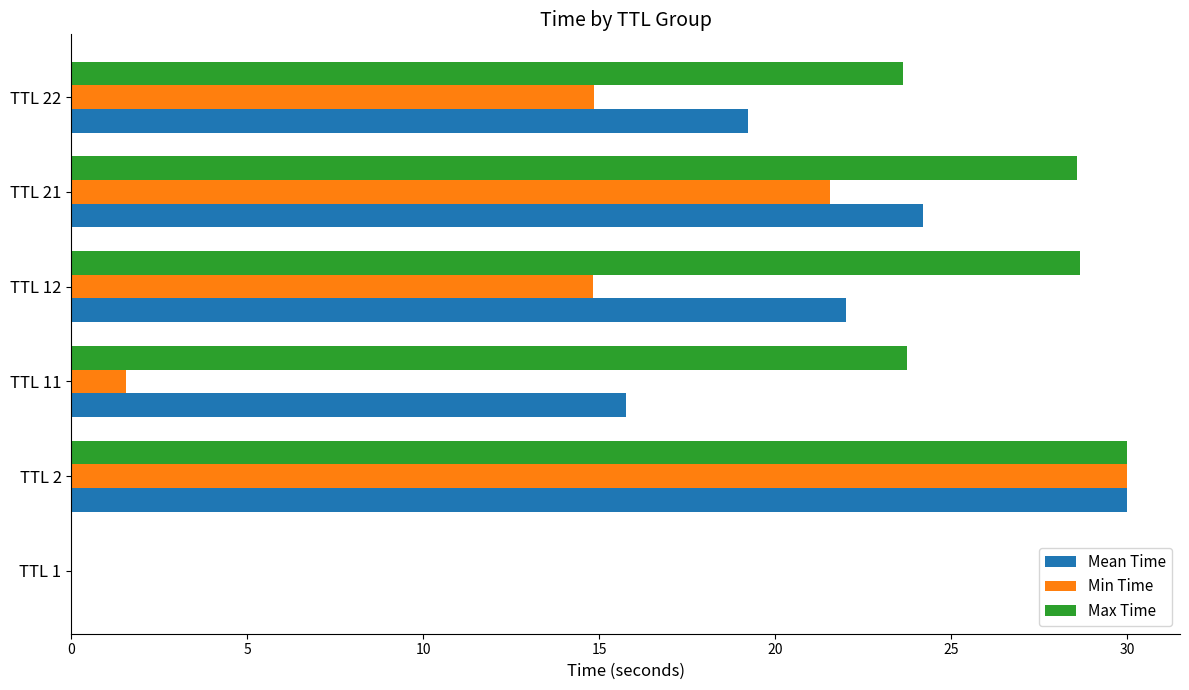

Count the number of data series in this chart.

3